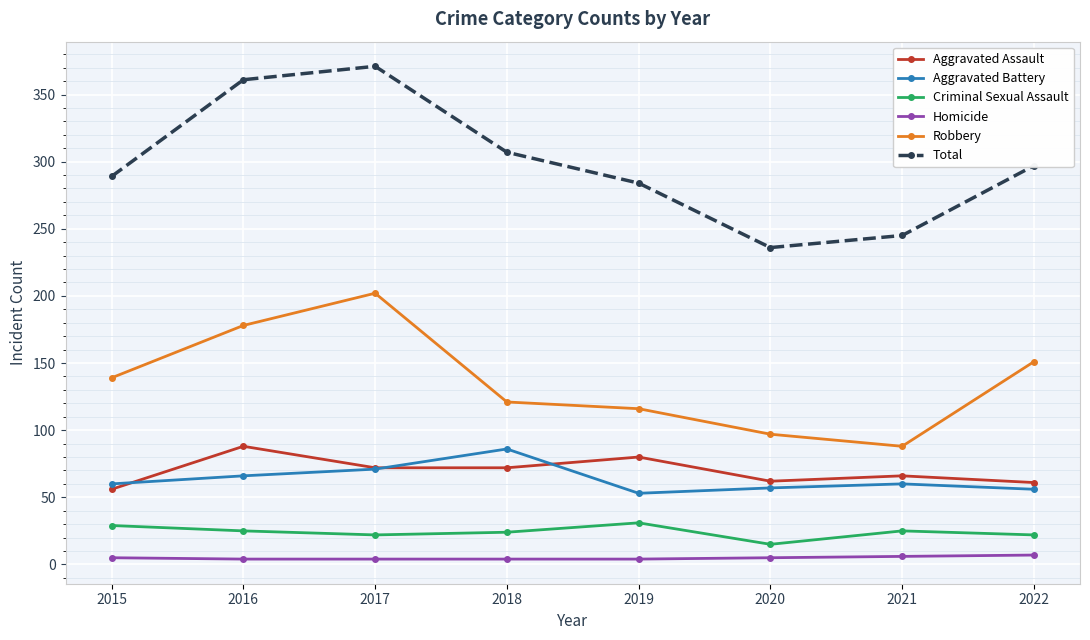

Count the number of categories in the chart.

8